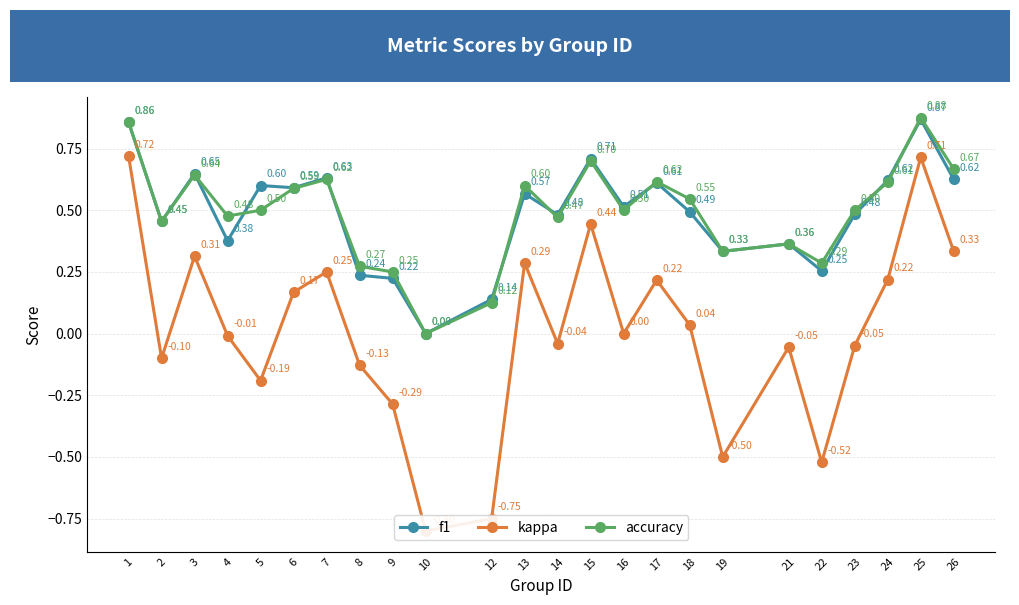

Reading left to right, transcribe all the data shown in this chart.

f1: 1=0.9	2=0.5	3=0.6	4=0.4	5=0.6	6=0.6	7=0.6	8=0.2	9=0.2	10=0.0	12=0.1	13=0.6	14=0.5	15=0.7	16=0.5	17=0.6	18=0.5	19=0.3	21=0.4	22=0.3	23=0.5	24=0.6	25=0.9	26=0.6
kappa: 1=0.7	2=-0.1	3=0.3	4=-0.0	5=-0.2	6=0.2	7=0.2	8=-0.1	9=-0.3	10=-0.8	12=-0.8	13=0.3	14=-0.0	15=0.4	16=0.0	17=0.2	18=0.0	19=-0.5	21=-0.1	22=-0.5	23=-0.0	24=0.2	25=0.7	26=0.3
accuracy: 1=0.9	2=0.5	3=0.6	4=0.5	5=0.5	6=0.6	7=0.6	8=0.3	9=0.2	10=0.0	12=0.1	13=0.6	14=0.5	15=0.7	16=0.5	17=0.6	18=0.5	19=0.3	21=0.4	22=0.3	23=0.5	24=0.6	25=0.9	26=0.7